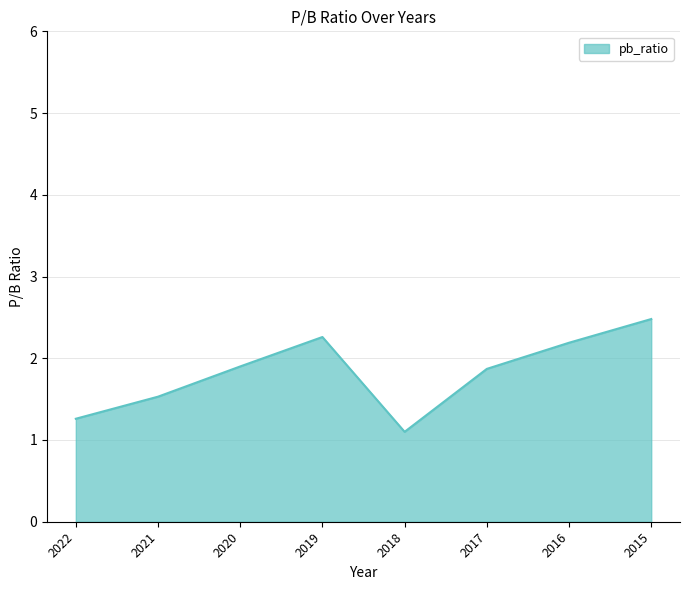

How many lines are shown in the chart?

1